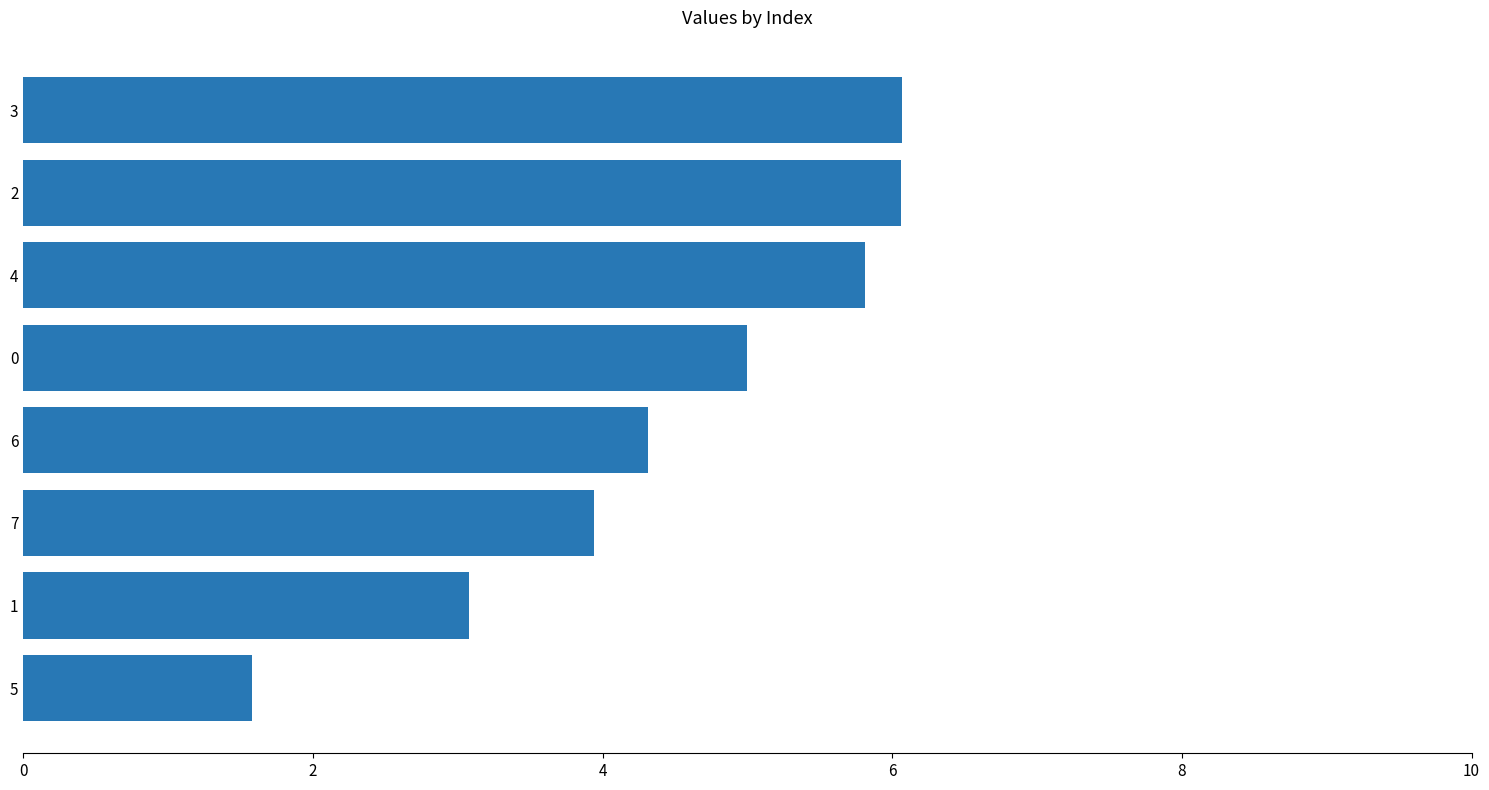

What value does the data have at 0?

5.0